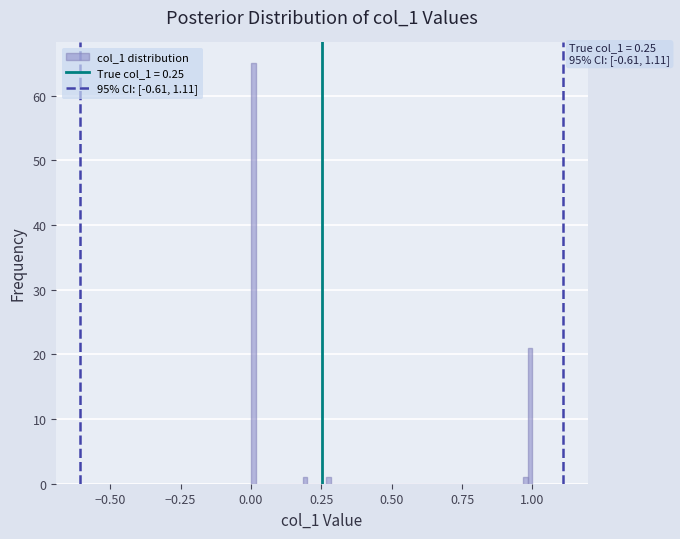

Read against the x-axis, roughly where is the centre of the tallest bar?

0.00